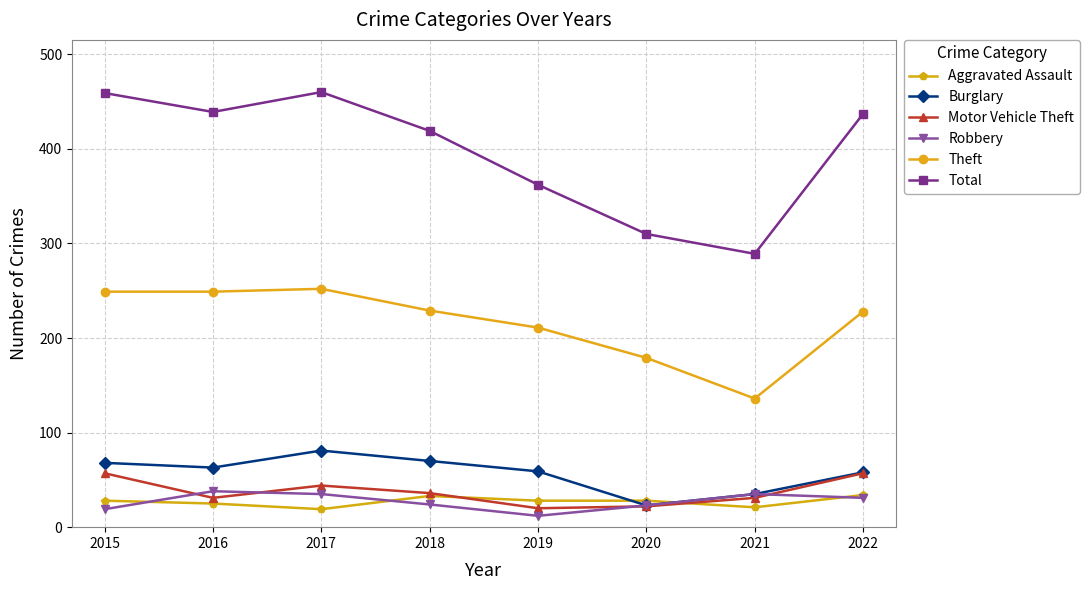

The Robbery series shows 6 at 2018. True or false?

False